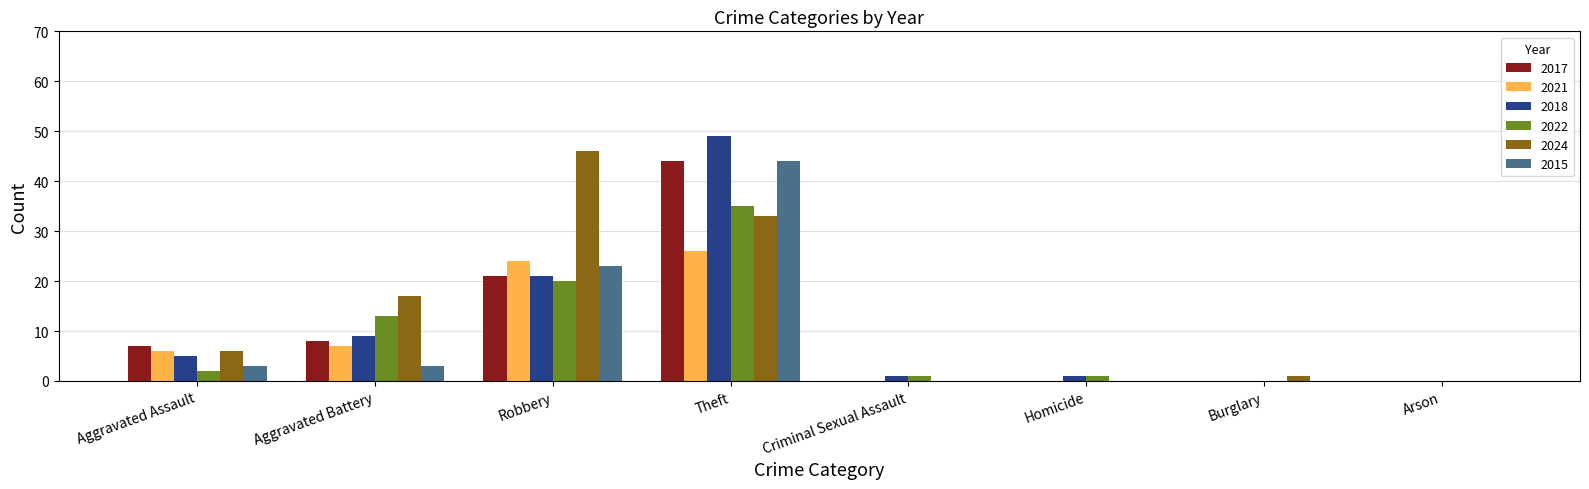

What is the sum of all 2018 values?

86